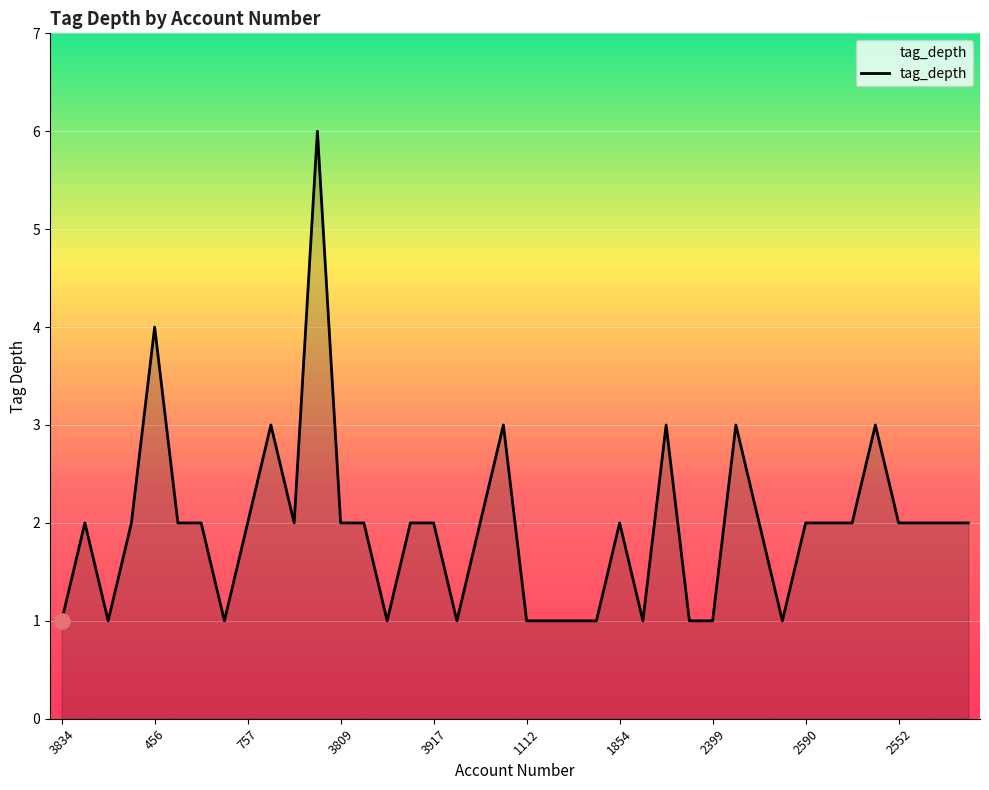

What is the maximum value shown in the chart?

6